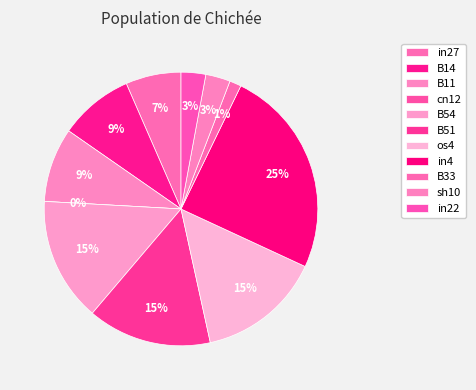

To the nearest percent, what percentage of the pie is sh10?

3%